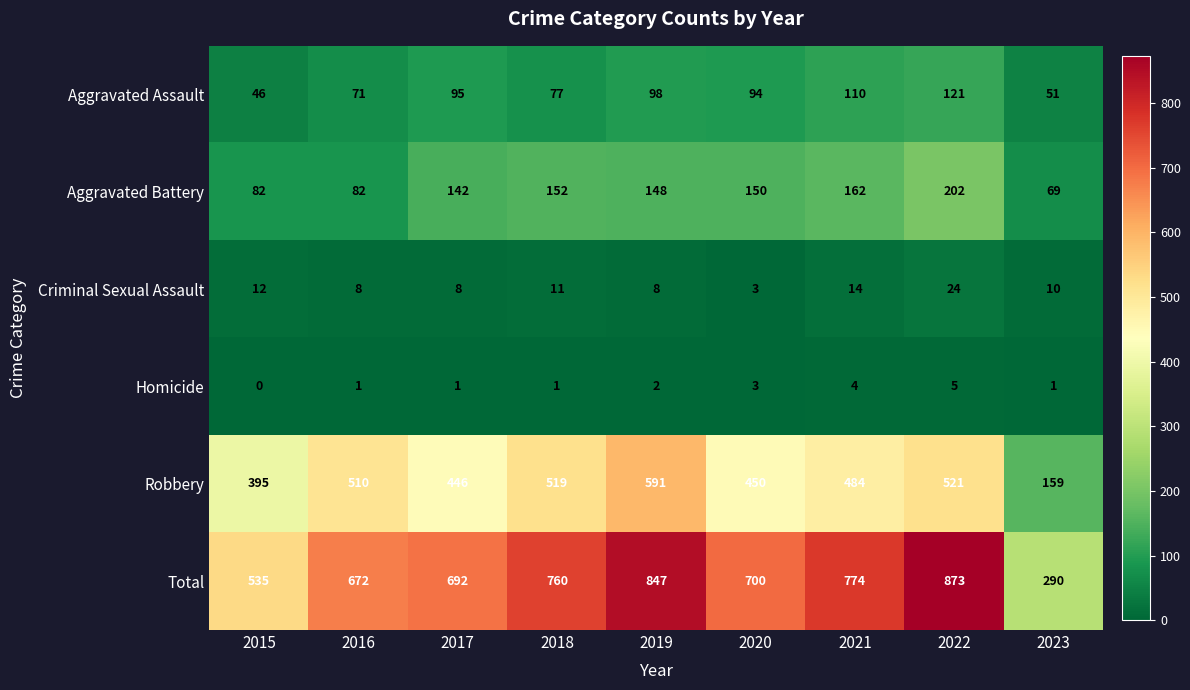

What is the difference between the Aggravated Battery values at 2016 and 2021?

80